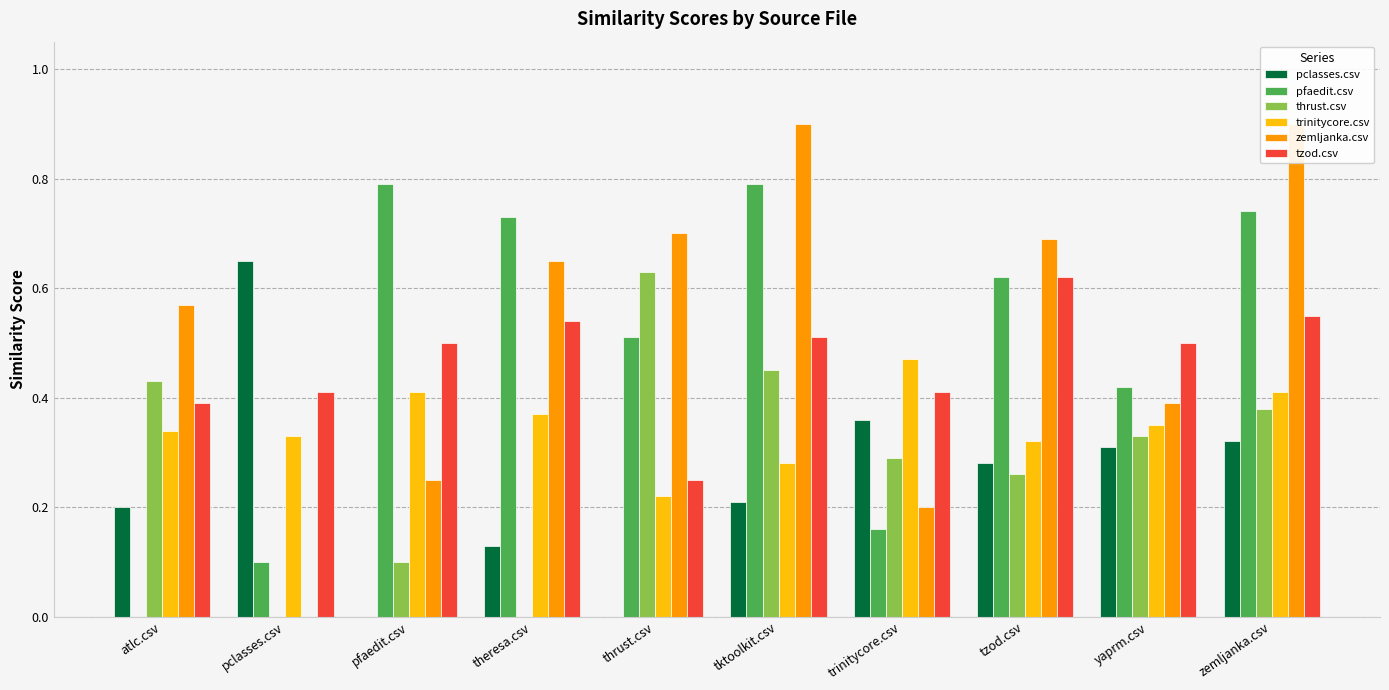

Are the bars grouped side by side (vs. stacked)?

Yes